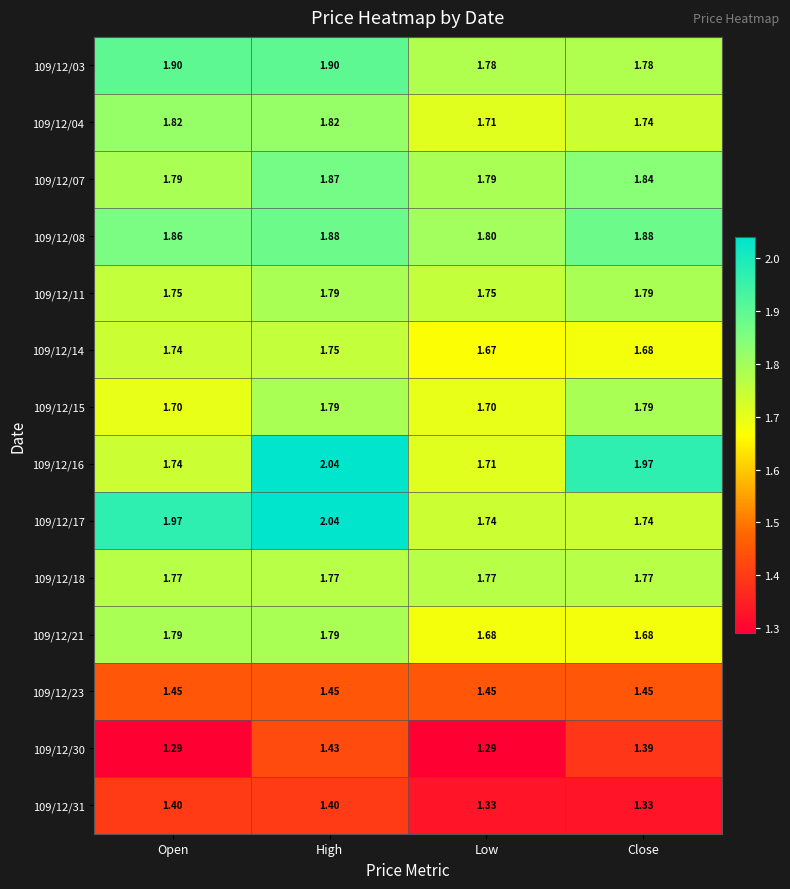

Which label corresponds to the largest value in the chart?

High